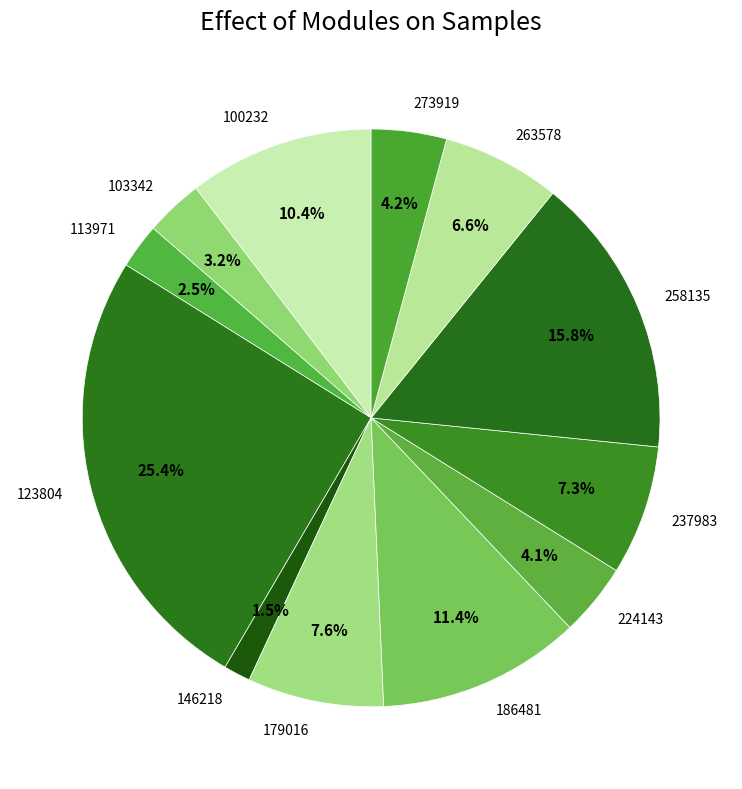

True or false: 224143 accounts for 11% of the total.

False